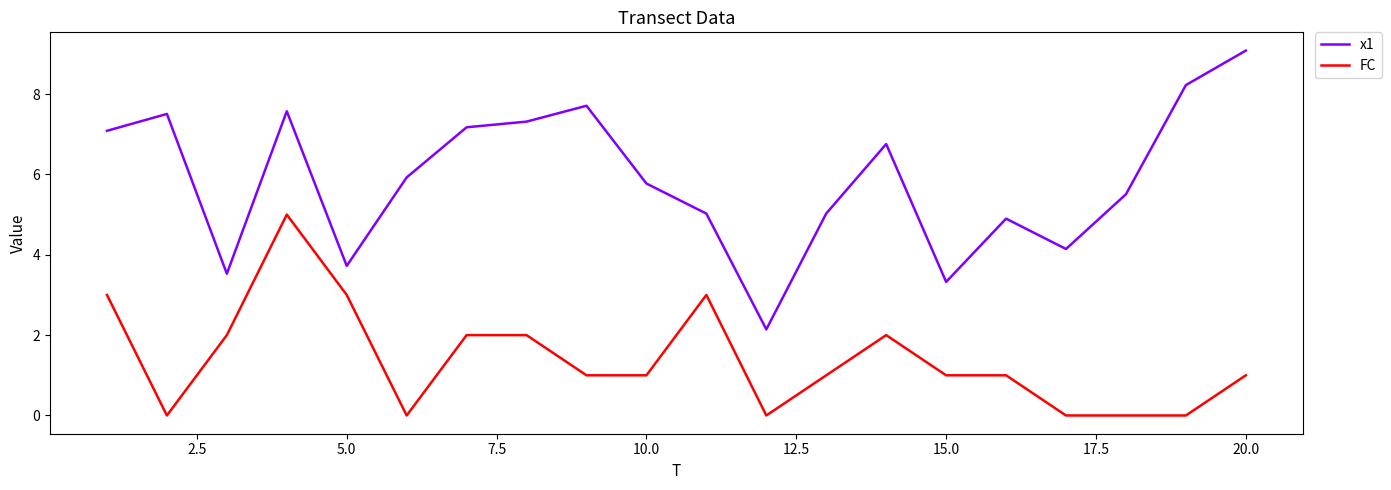

Which series has the largest total across all categories?

x1